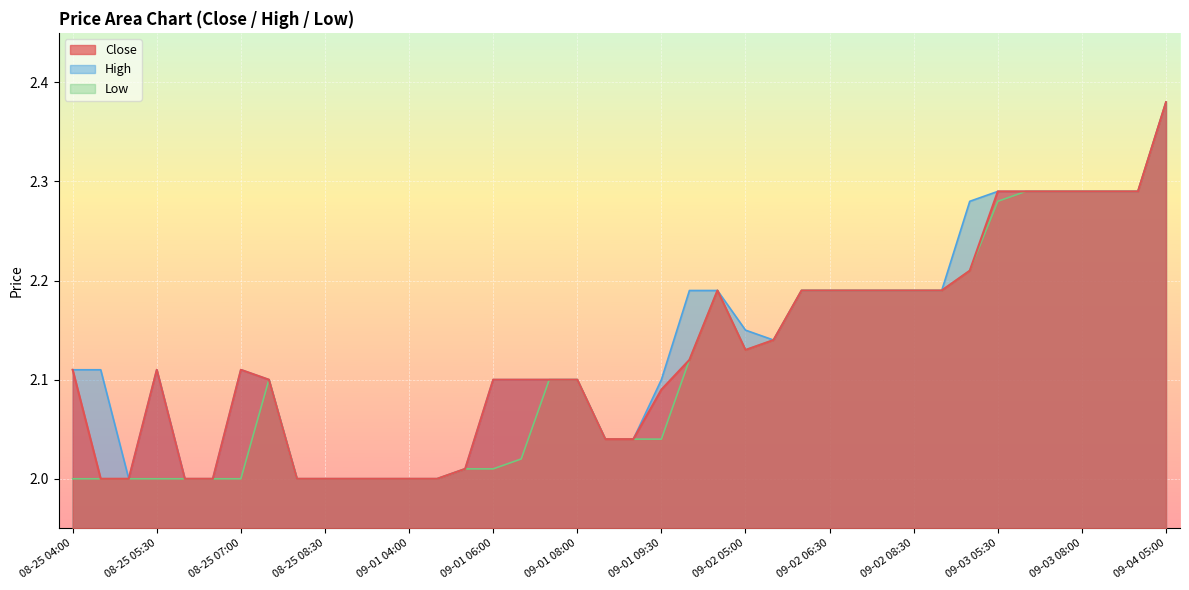

Rank the series by their average value, from highest to lowest.

High, Close, Low